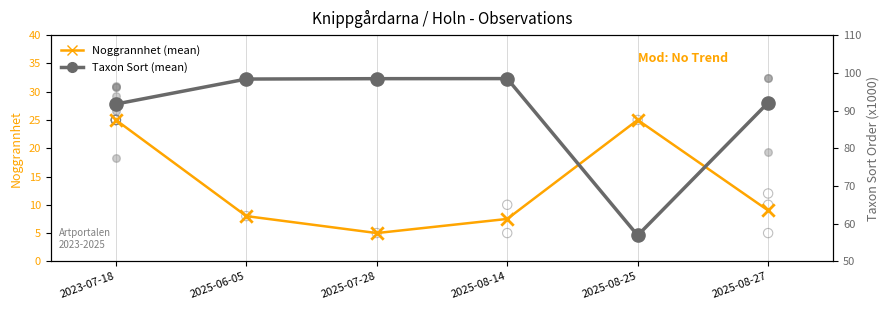

Which series has the largest total across all categories?

Taxon Sort (mean)